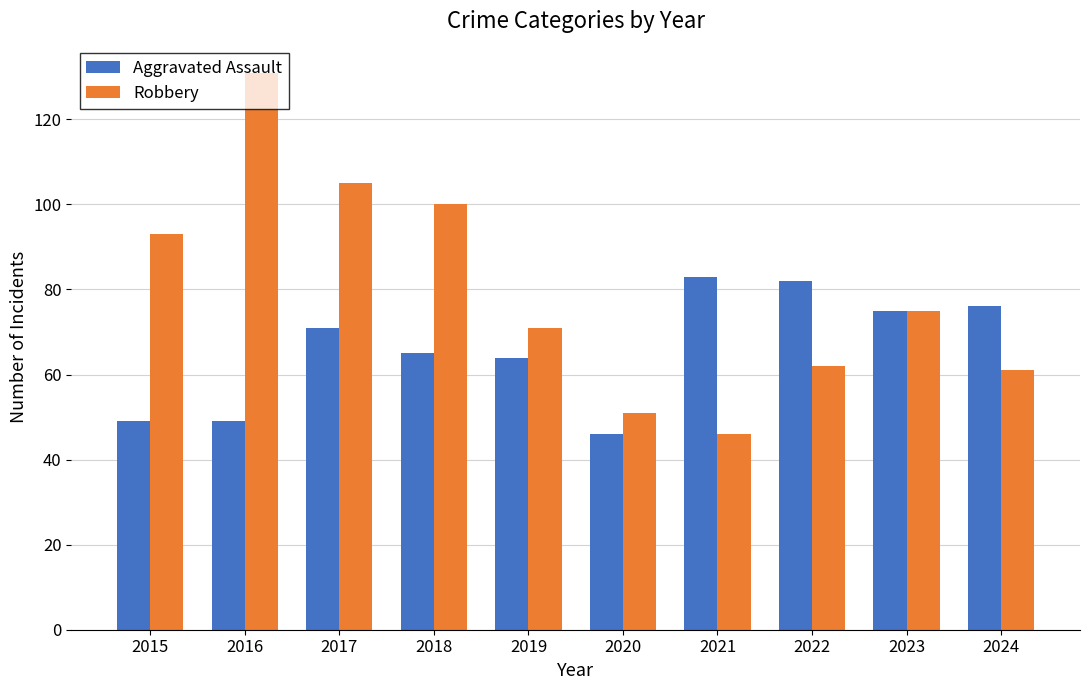

Is it true that Aggravated Assault equals 49 at 2016?

True